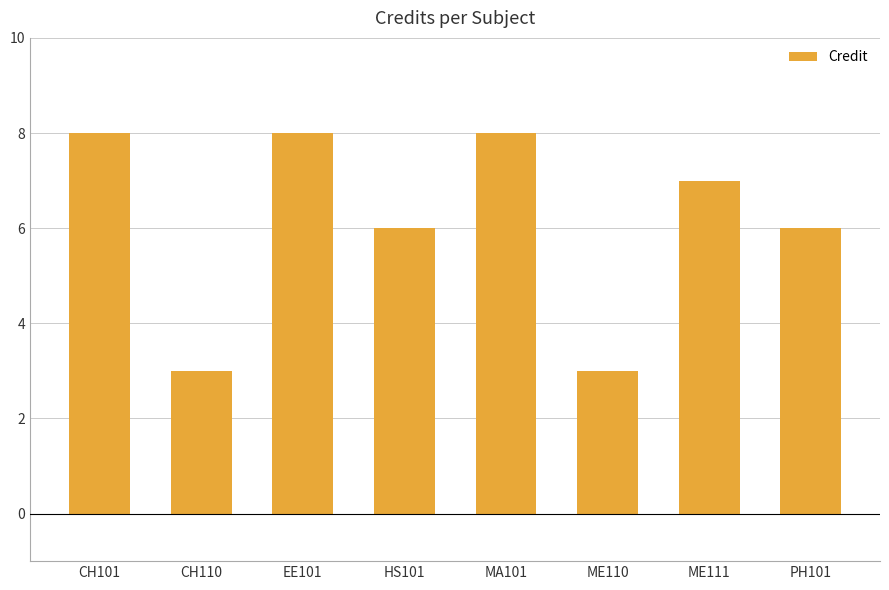

Count the number of categories in the chart.

8